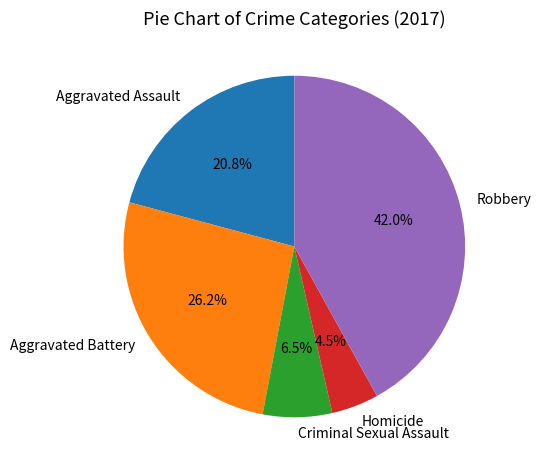

How much of the chart is everything except Aggravated Assault?

79.2%